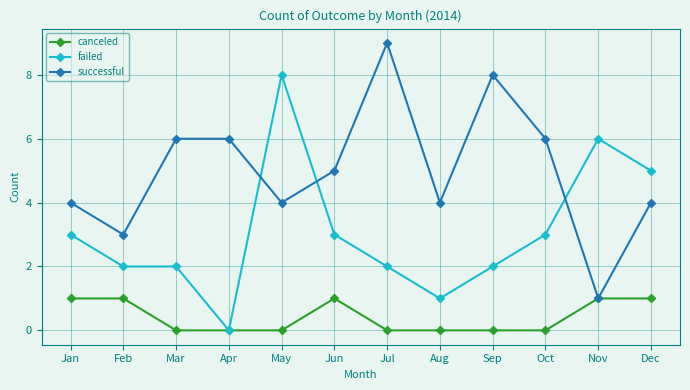

Reading left to right, list all the values displayed in this chart.

canceled: 1	1	0	0	0	1	0	0	0	0	1	1
failed: 3	2	2	0	8	3	2	1	2	3	6	5
successful: 4	3	6	6	4	5	9	4	8	6	1	4